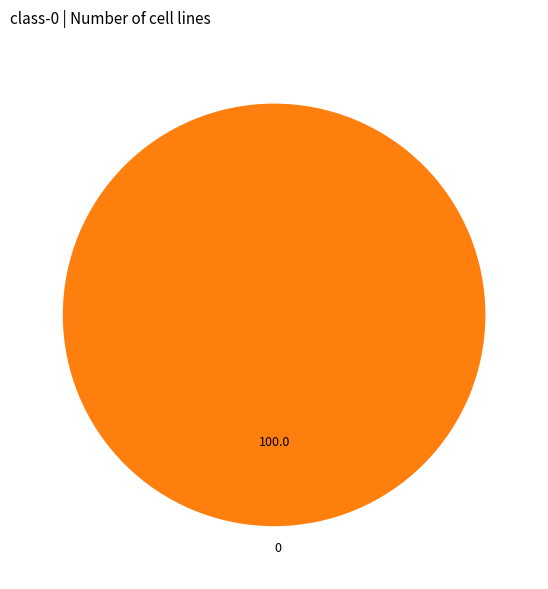

Is there any slice that represents more than half of the pie?

Yes